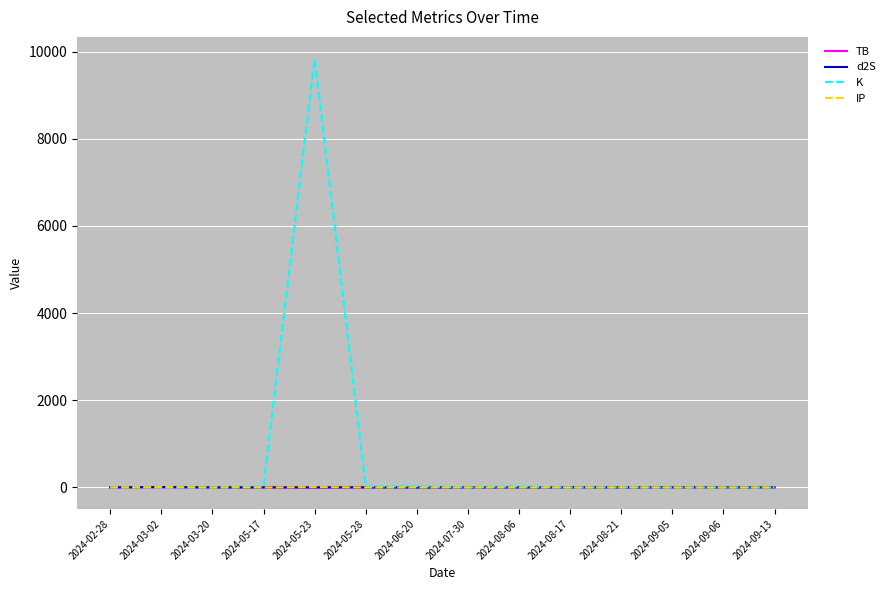

Where does the TB series first go above 3?

2024-02-28